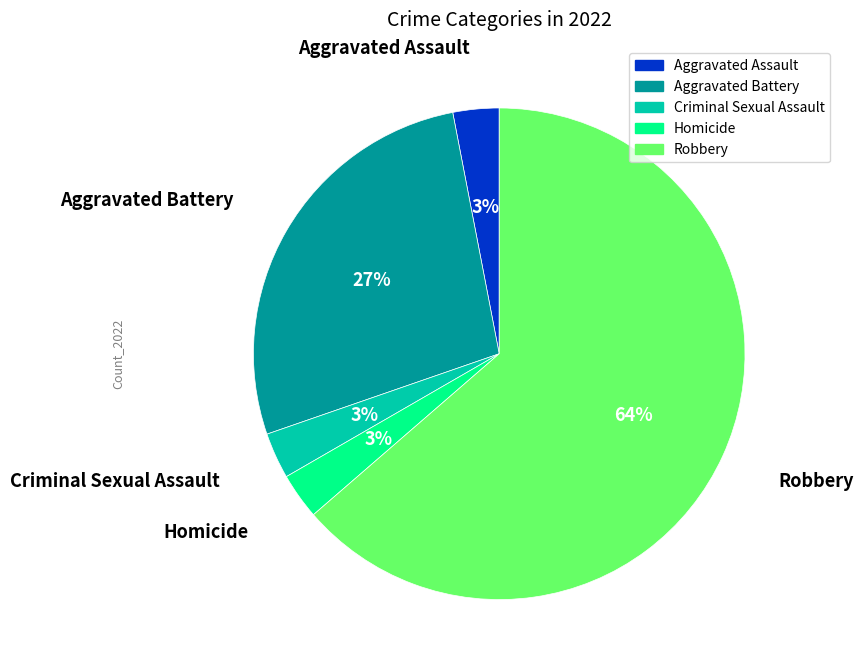

Between Robbery and Criminal Sexual Assault, which is larger?

Robbery